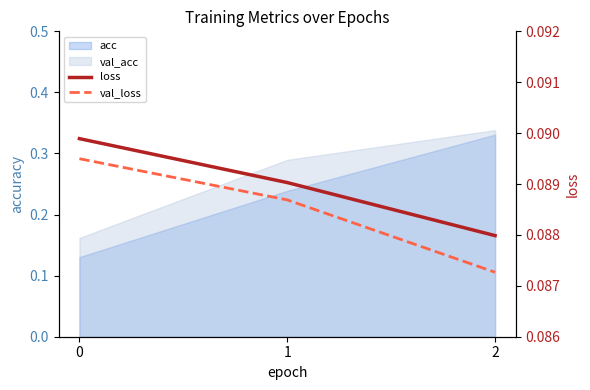

Reading left to right, extract all data points from this chart.

loss: 0=0.1	1=0.1	2=0.1
val_loss: 0=0.1	1=0.1	2=0.1